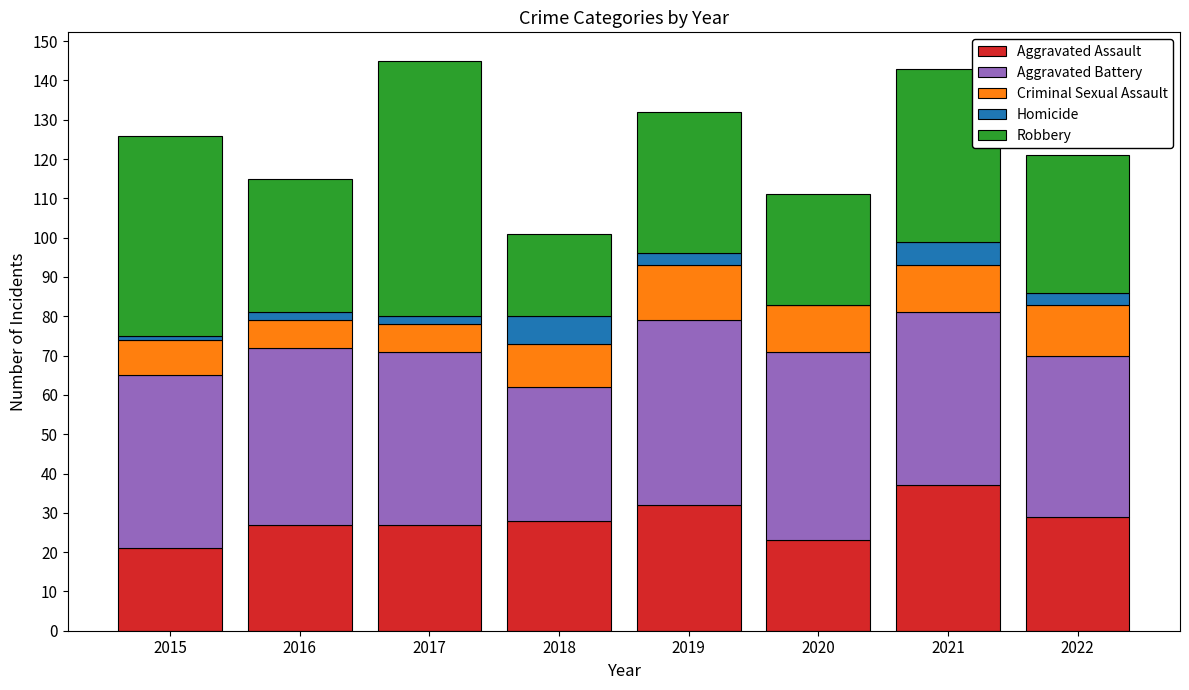

What is the total value across all series at 2020?

111